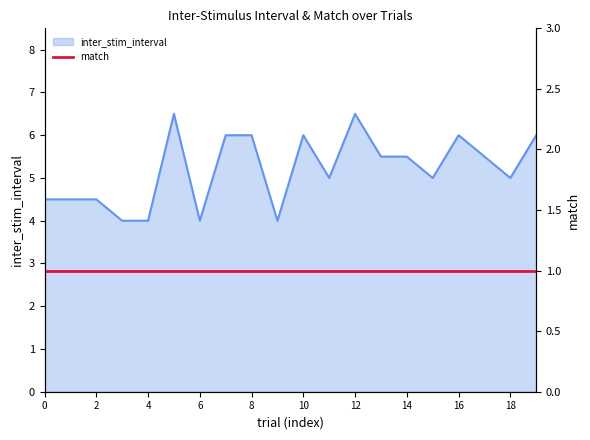

Which has a higher value, 9 or 13?

13